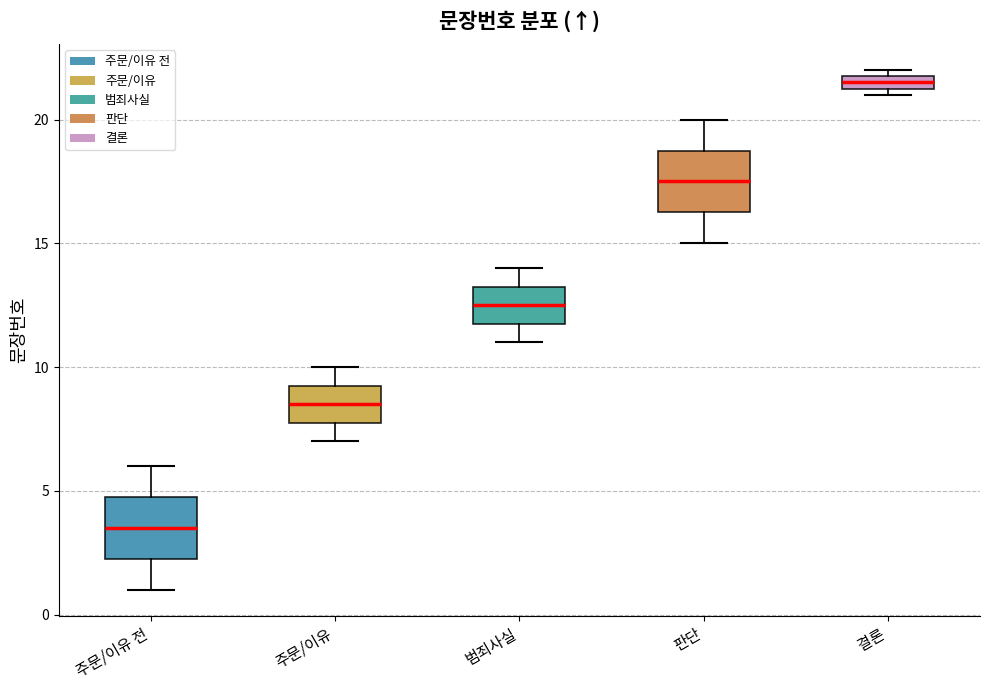

Which box has the lowest median line?

주문/이유 전